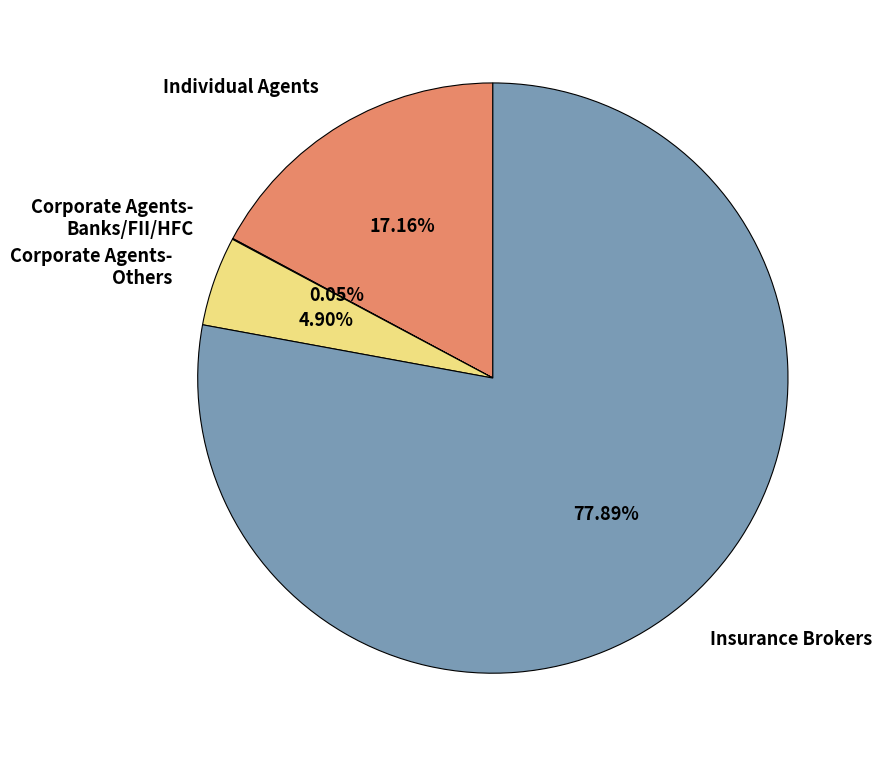

The Insurance Brokers slice represents 15% of the pie. True or false?

False